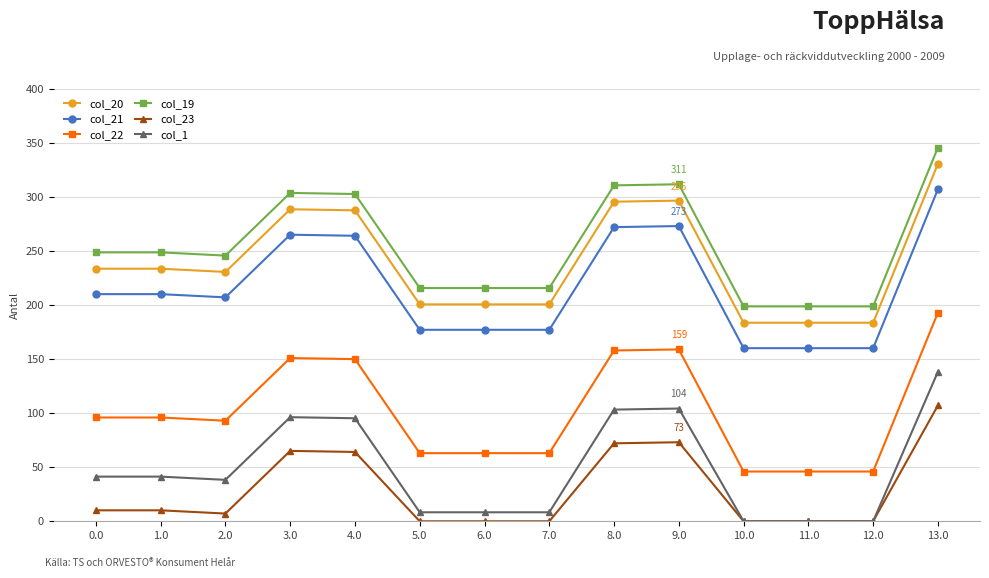

What is the maximum value shown in the chart?

345.8